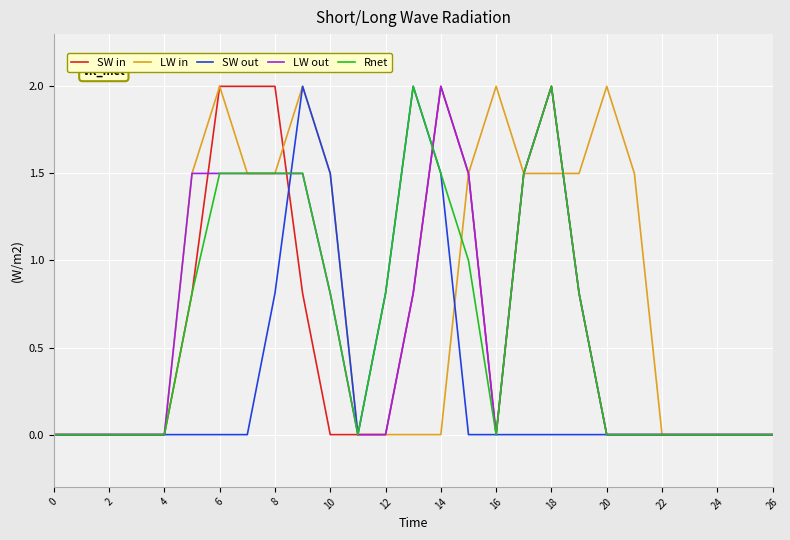

What is the highest value of the Rnet series?

2.0